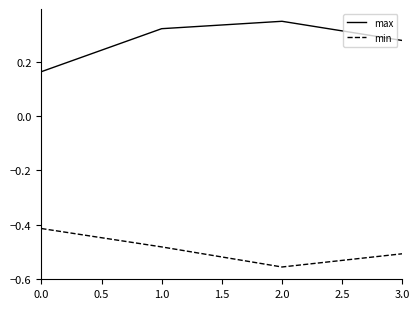

Rank the categories by max value from highest to lowest.

2.0, 1.0, 3.0, 0.0